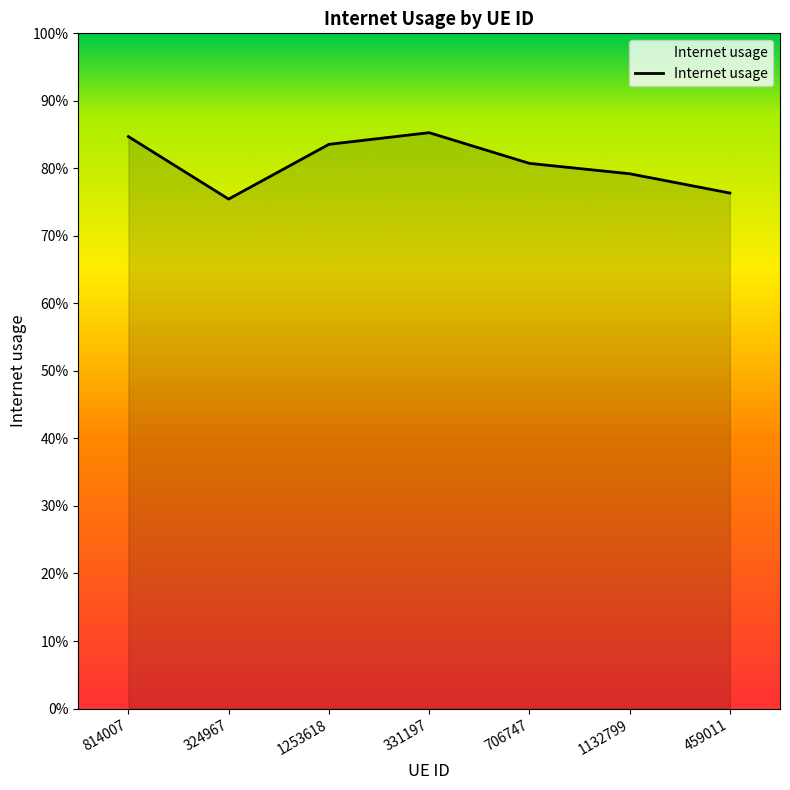

Does the chart display data point markers on the line(s)?

No